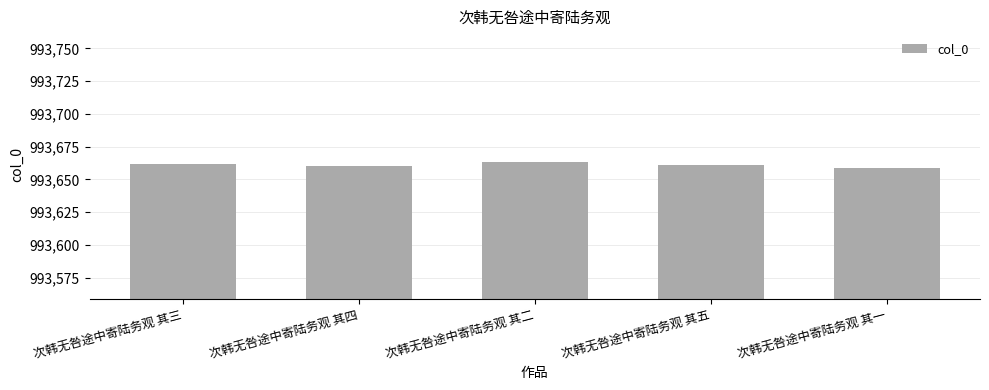

The value at 次韩无咎途中寄陆务观 其一 is 1534359. True or false?

False